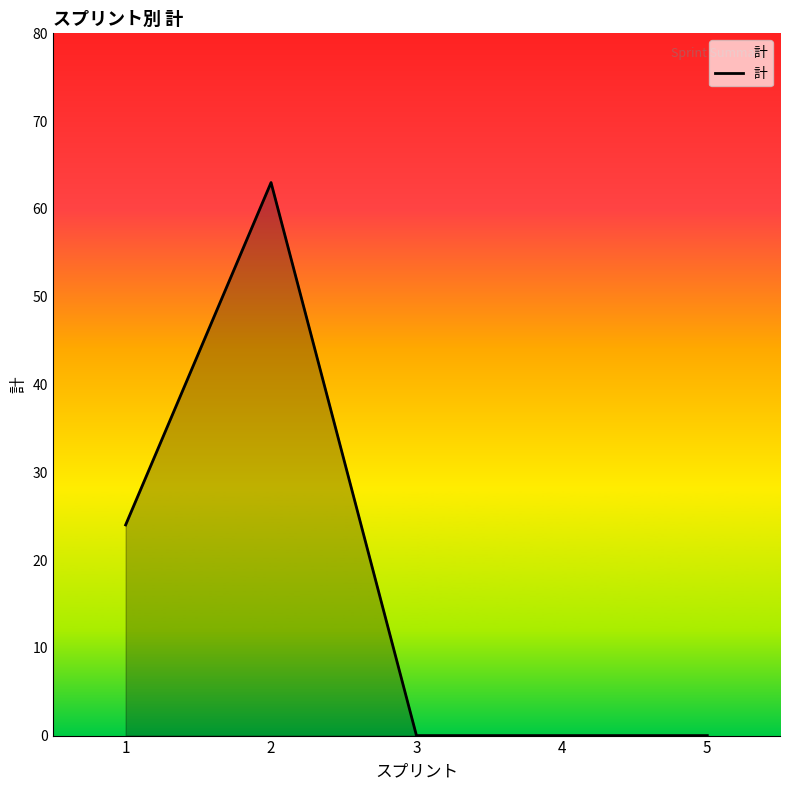

Where is the first local maximum?

2